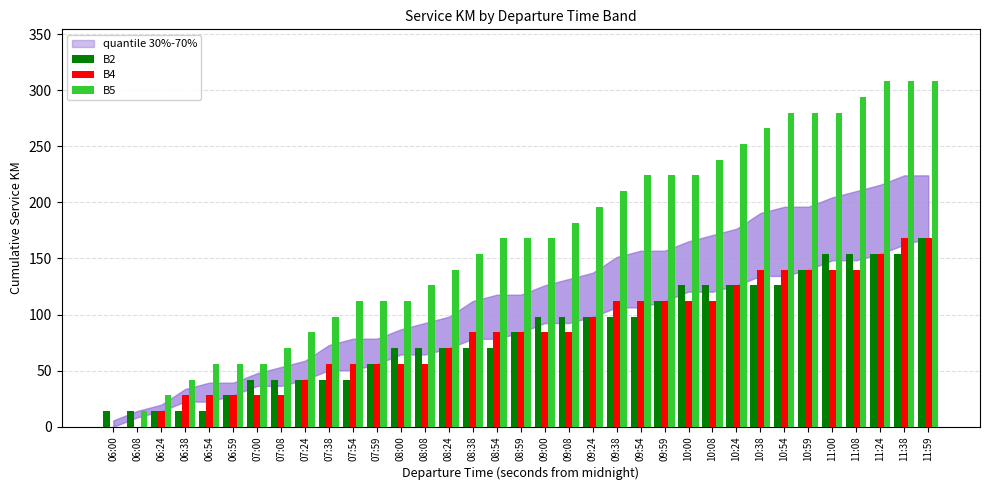

What is the maximum value for B4?

168